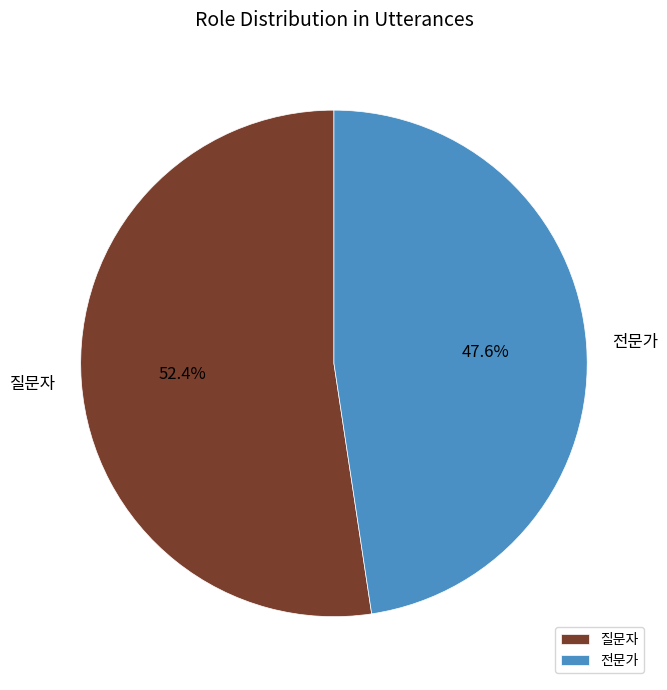

What is the ratio of the value at 질문자 to the value at 전문가?

1.1